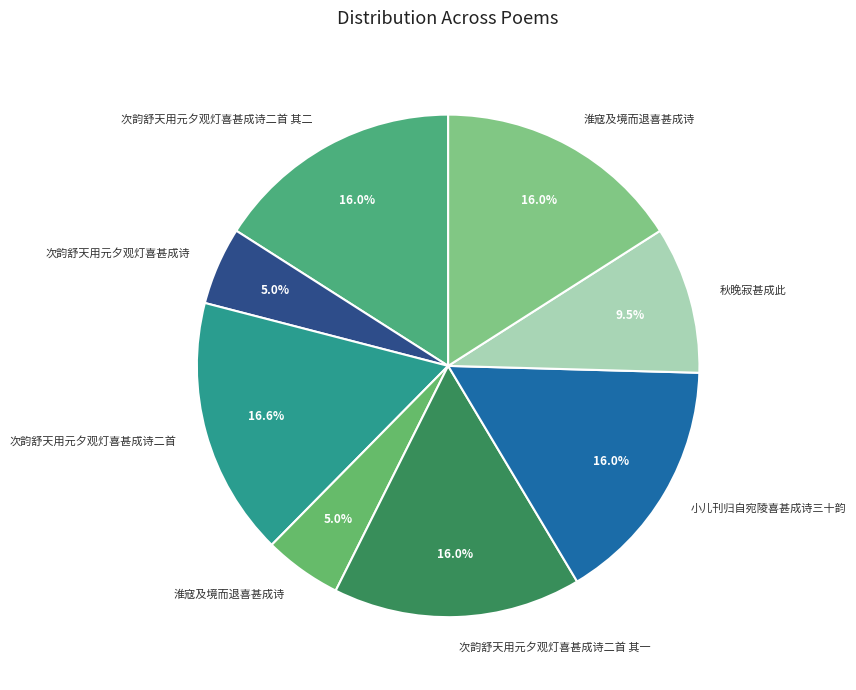

Rank the categories by value from highest to lowest.

次韵舒天用元夕观灯喜甚成诗二首, 小儿刊归自宛陵喜甚成诗三十韵, 淮寇及境而退喜甚成诗, 次韵舒天用元夕观灯喜甚成诗二首 其二, 次韵舒天用元夕观灯喜甚成诗二首 其一, 秋晚寂甚成此, 次韵舒天用元夕观灯喜甚成诗, 淮寇及境而退喜甚成诗